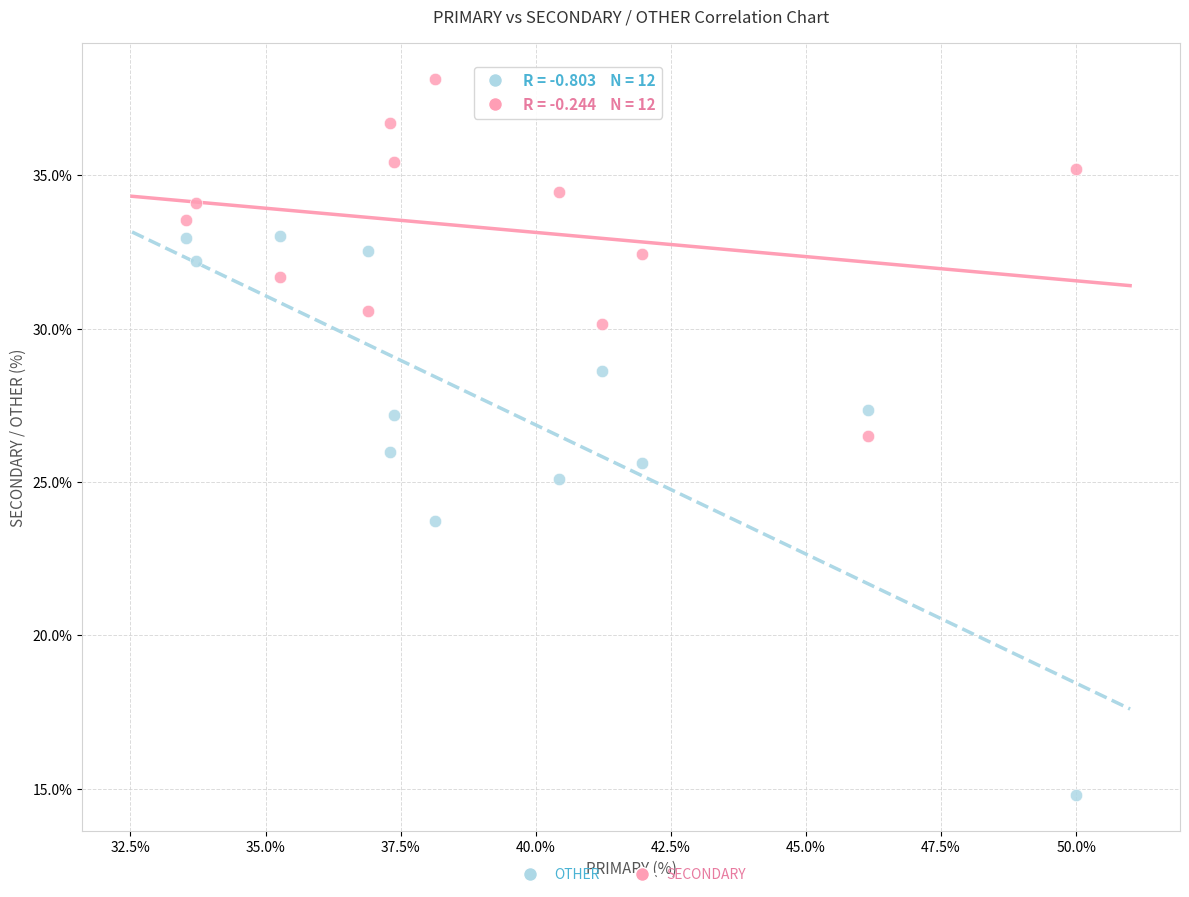

Which series has the widest spread of Y values?

OTHER